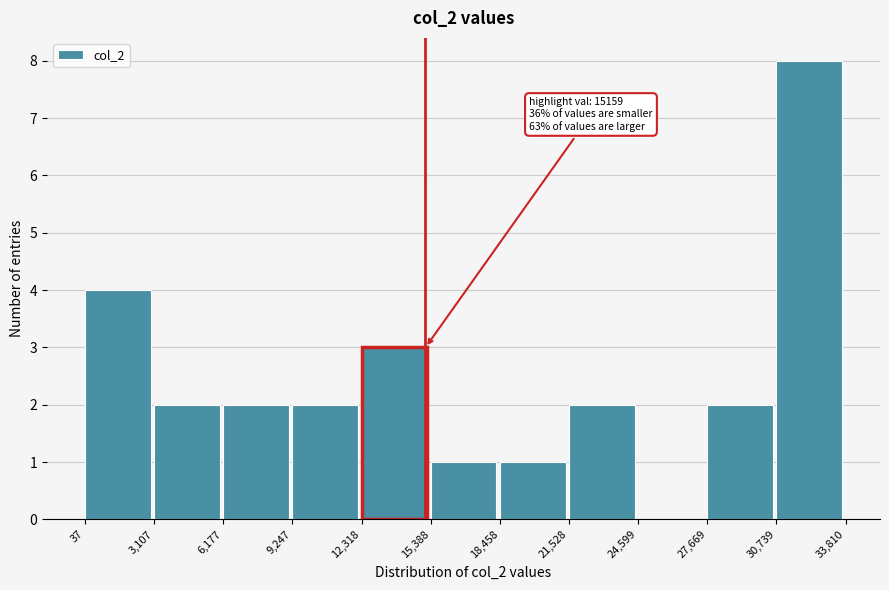

Which range on the x-axis has the tallest bar?

30,739 to 33,810